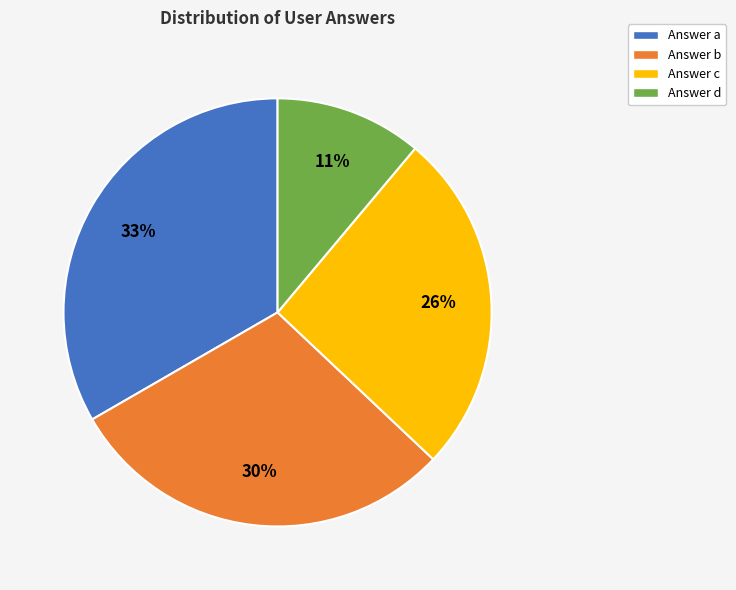

Does any single category account for the majority?

No